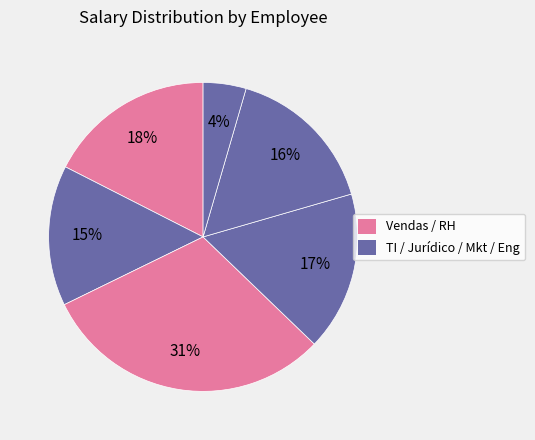

How many slices are in this pie chart?

6